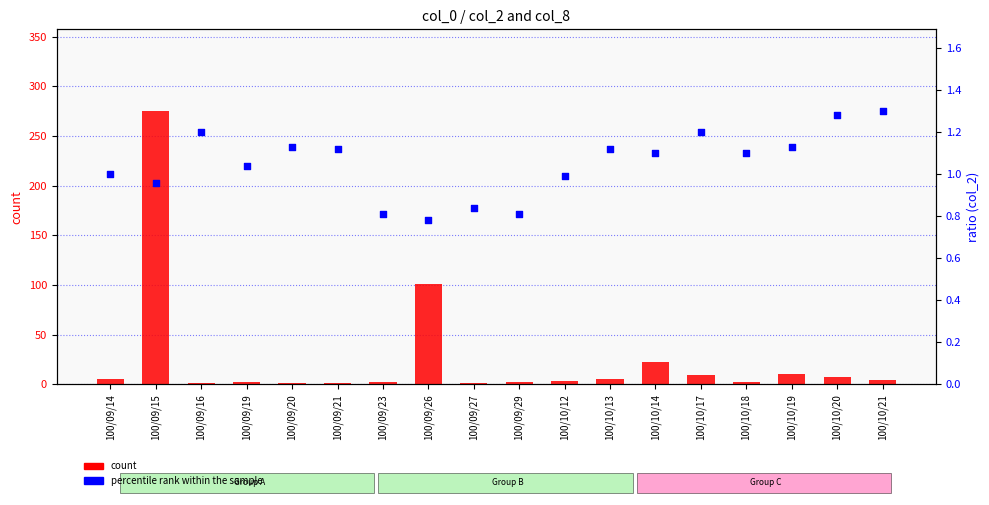

Which series contains the lowest Y value?

percentile rank within the sample